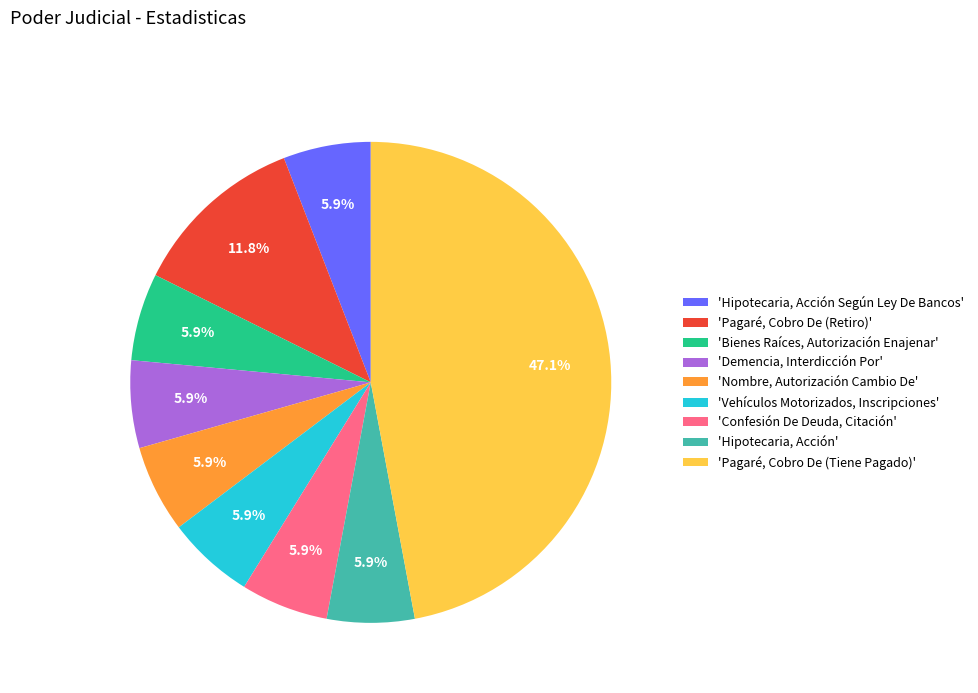

Combined, do 'Nombre, Autorización Cambio De' and 'Pagaré, Cobro De (Tiene Pagado)' account for over 50%?

Yes